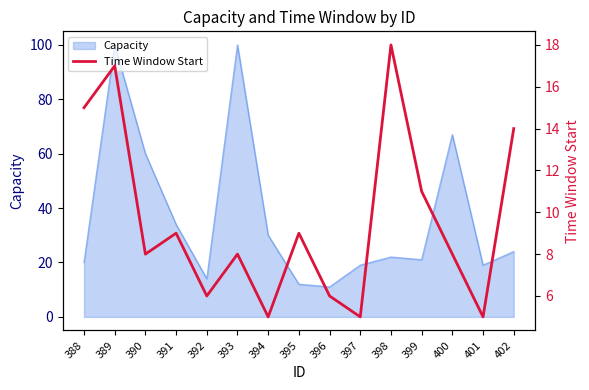

Is it true that Capacity equals 18 at 395?

False